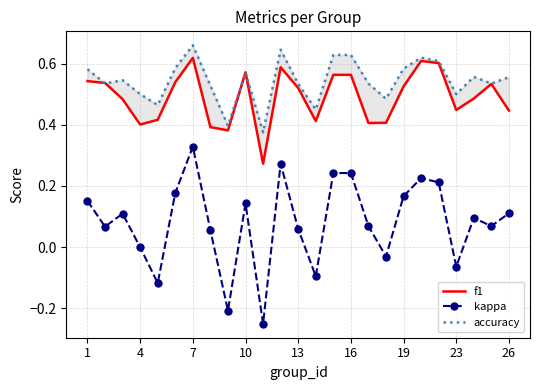

The kappa series shows 0.4 at 16. True or false?

False